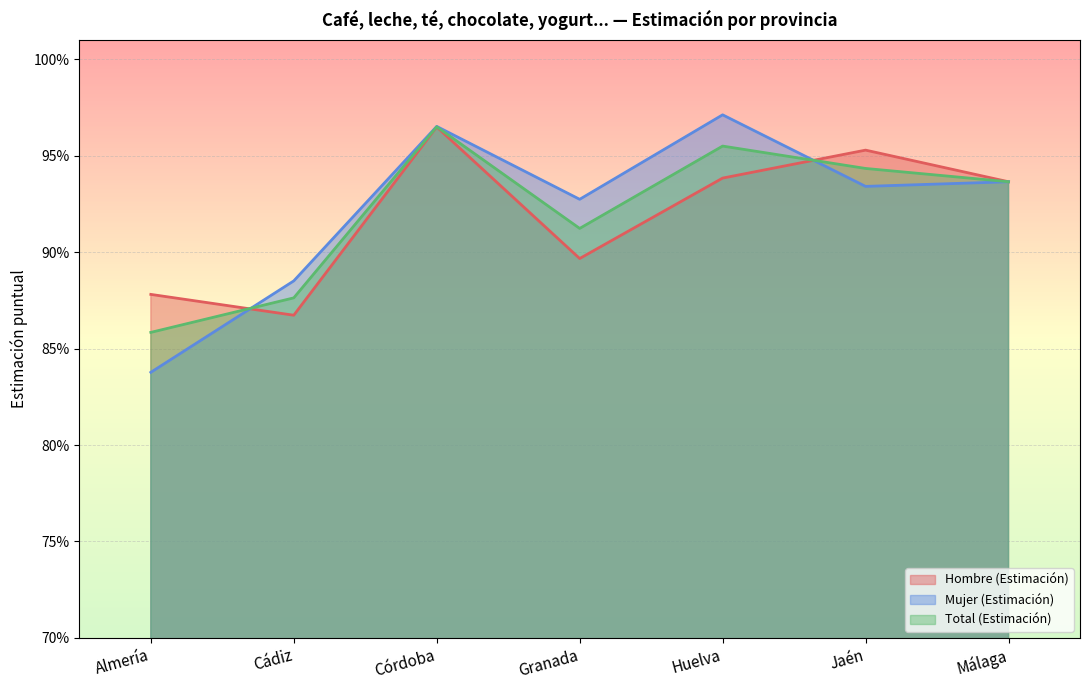

At which category does Mujer (Estimación) reach its first local peak?

Córdoba